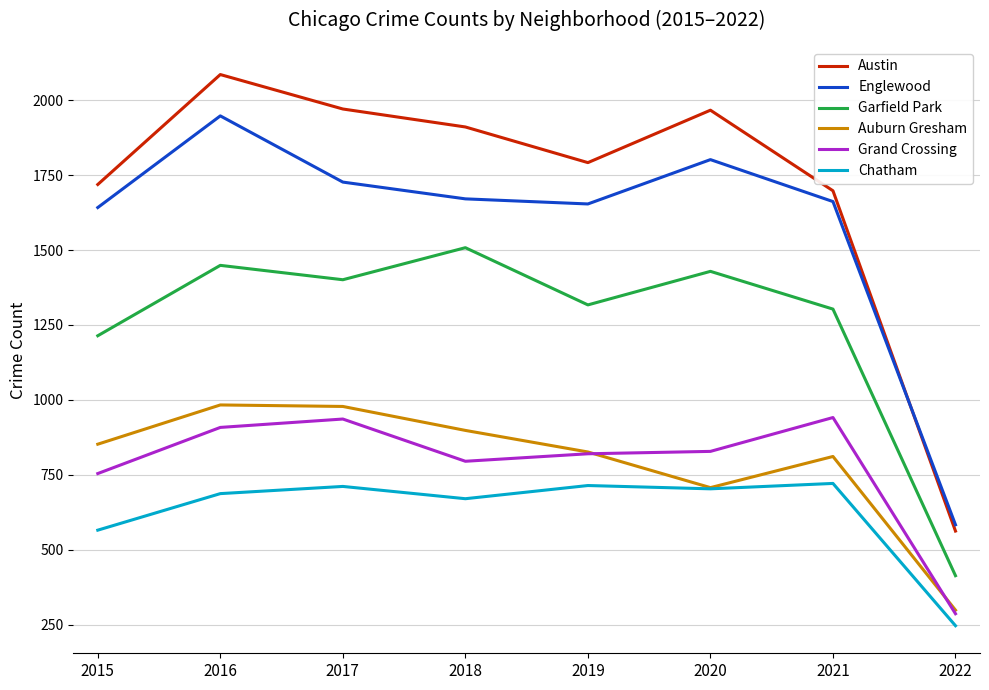

Rank the series at 2021 from highest to lowest value.

Austin, Englewood, Garfield Park, Grand Crossing, Auburn Gresham, Chatham